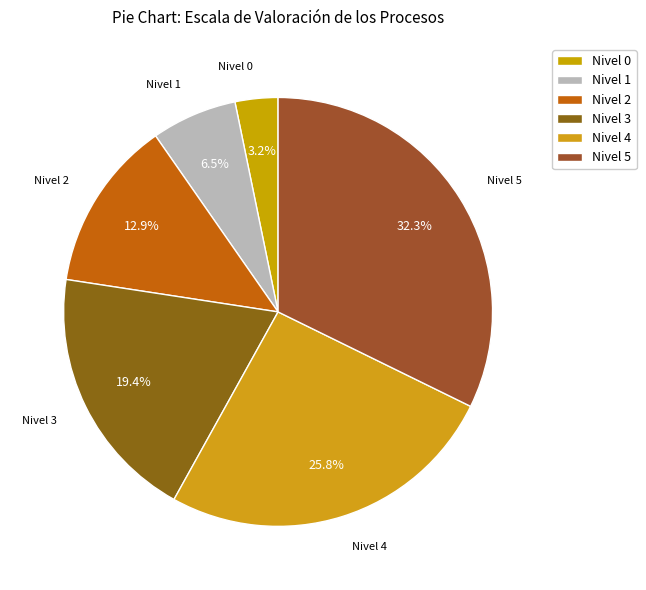

Which category has the smallest portion of the pie?

Nivel 0